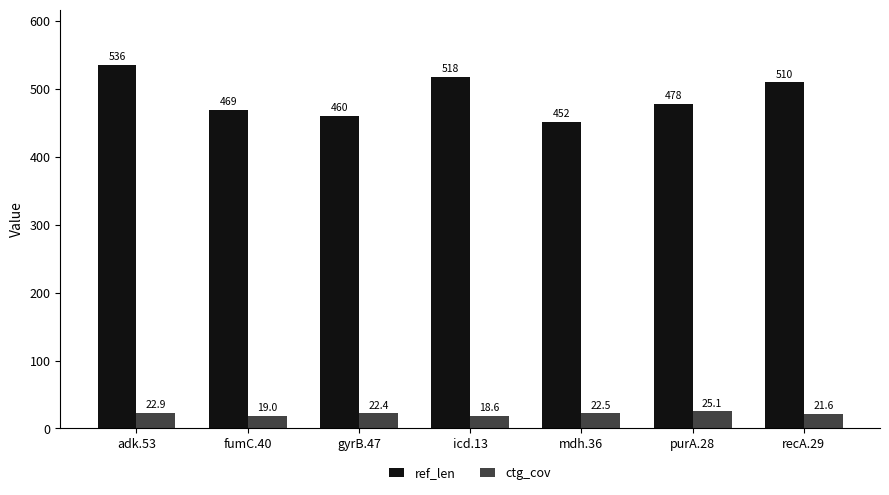

What is the total value across all series at mdh.36?

474.5